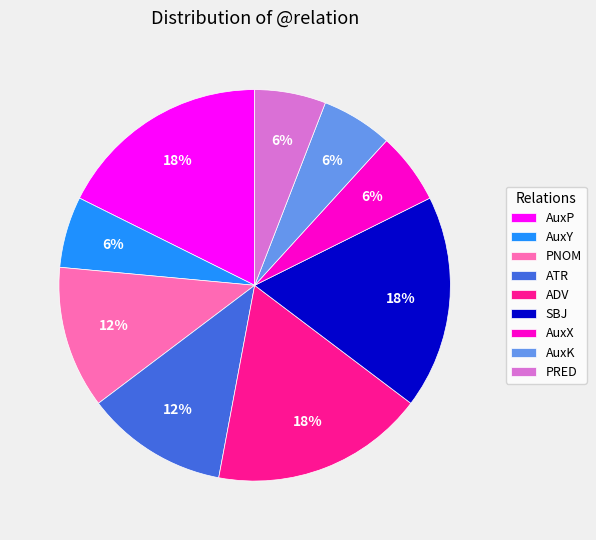

Is it true that AuxY is 1% of the pie?

False